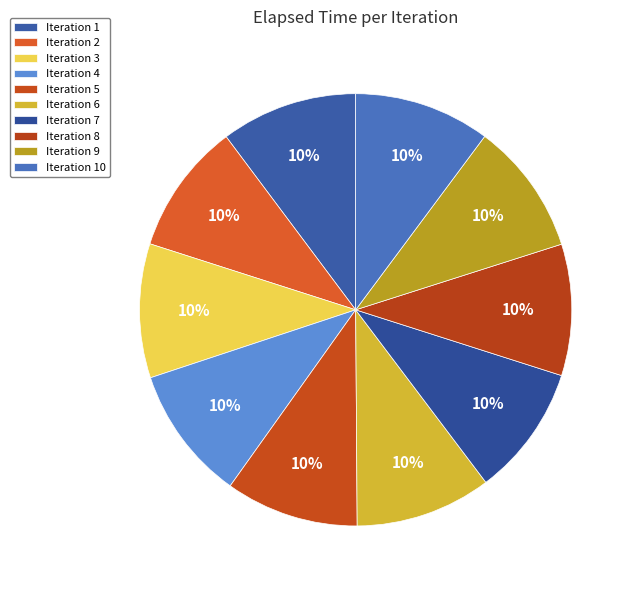

How many segments does this pie chart have?

10